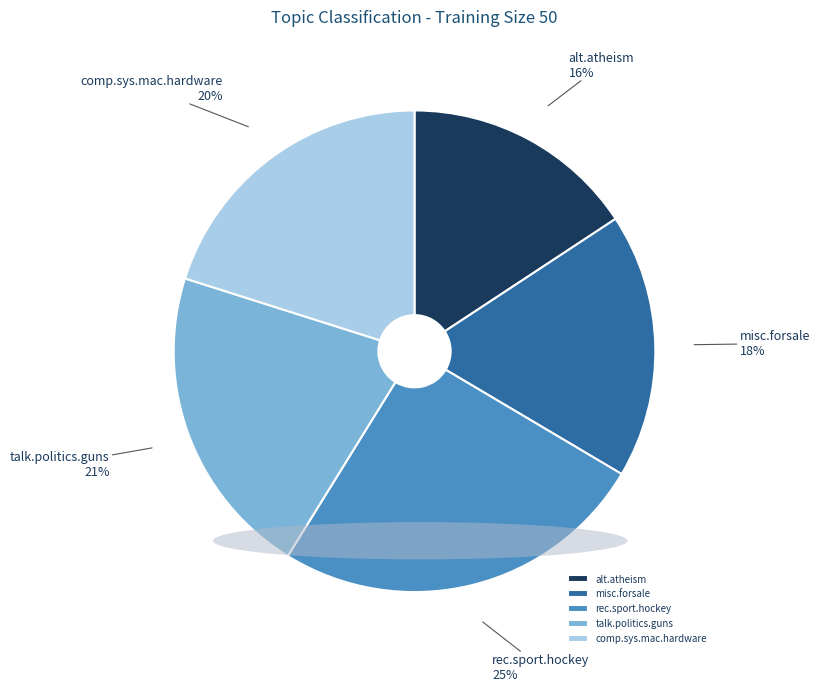

Does talk.politics.guns account for over 50% of the chart?

No